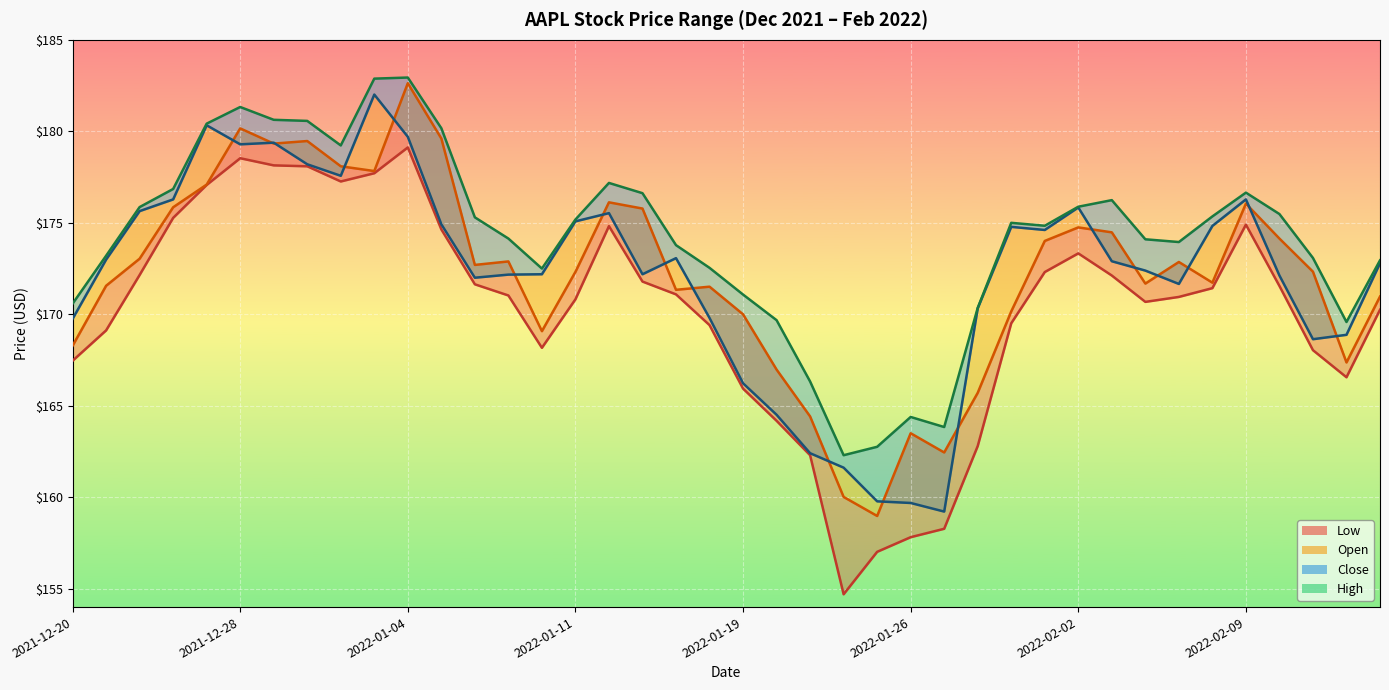

What is the difference between the maximum and minimum values in the Close series?

22.8